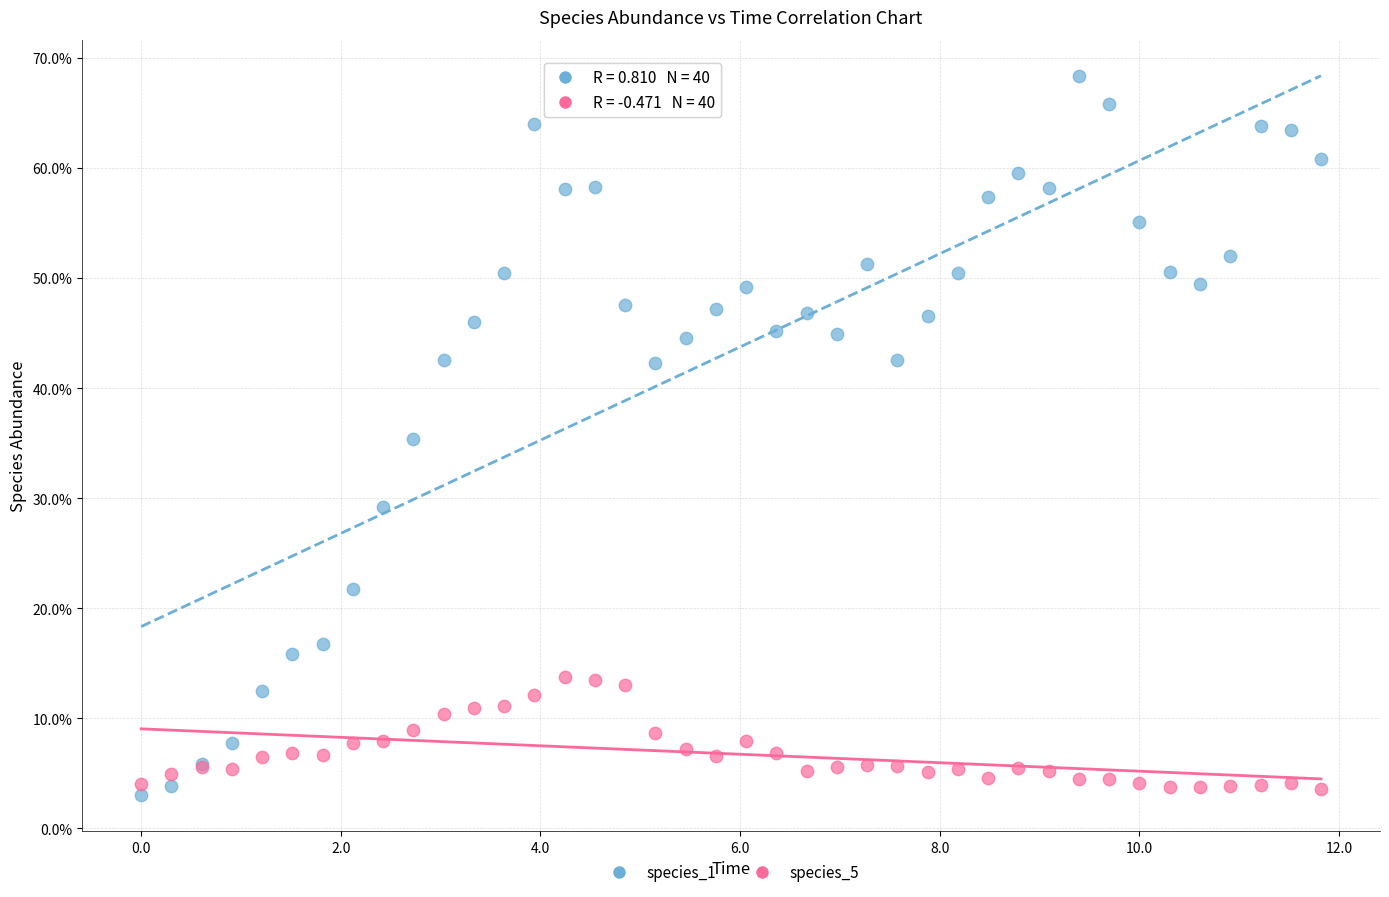

Which series contains the highest Y value?

species_1